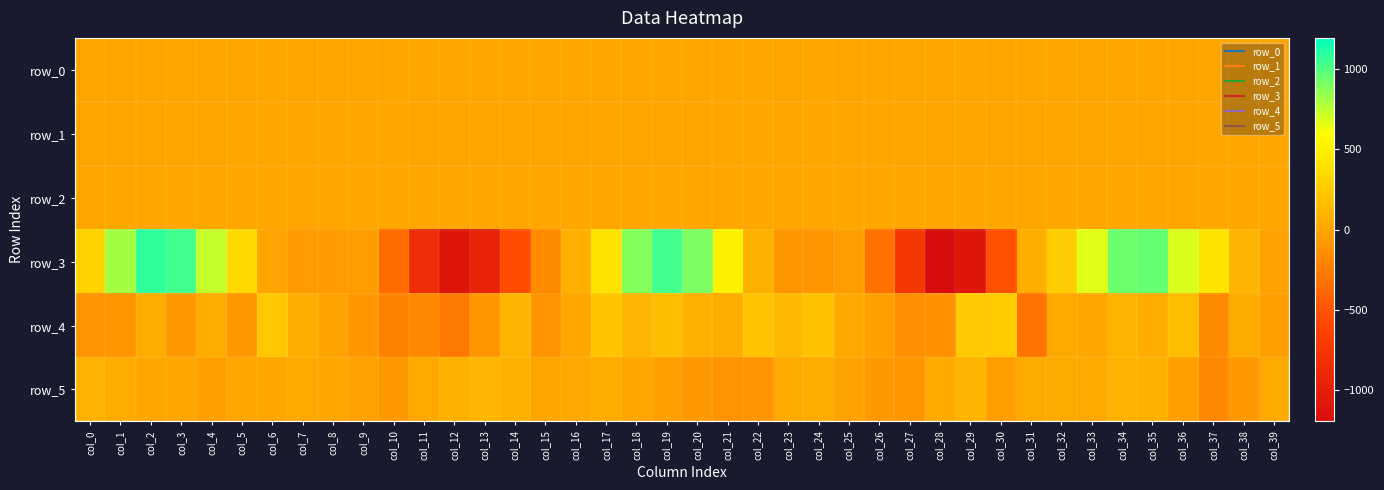

Which series has the largest range (max minus min)?

row_3